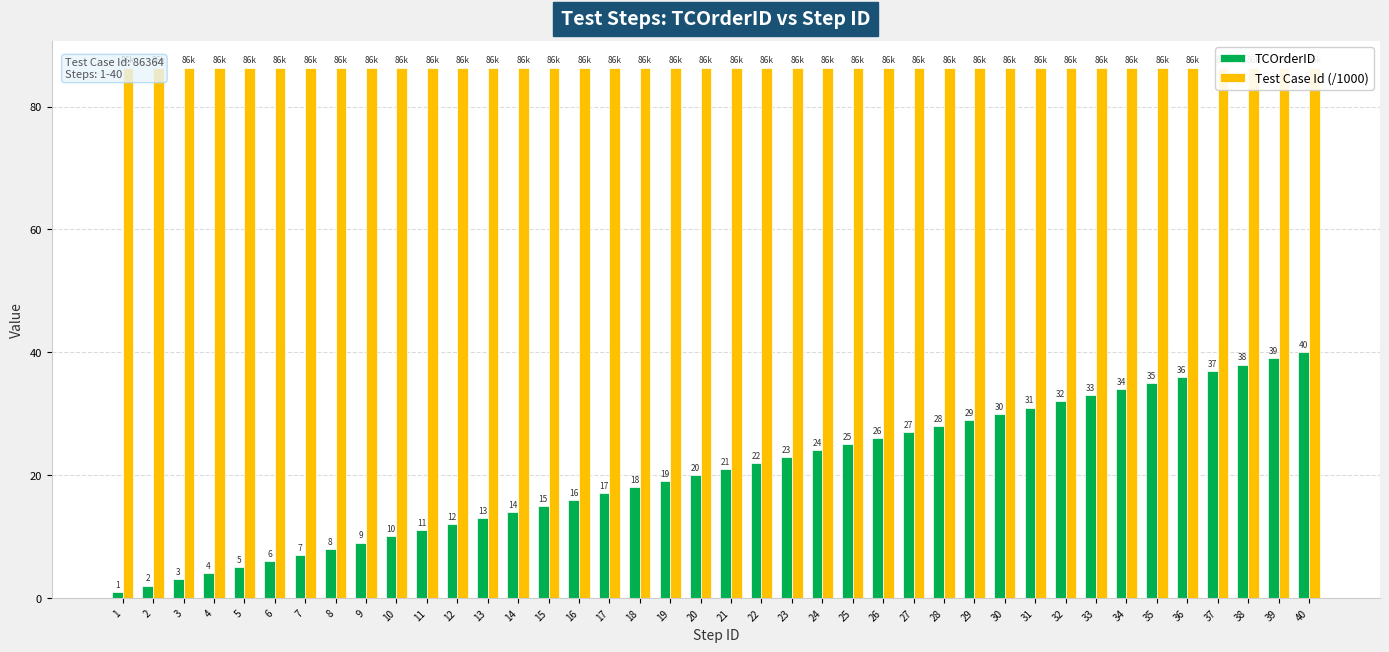

The value of TCOrderID at 35 is 35.0. True or false?

True